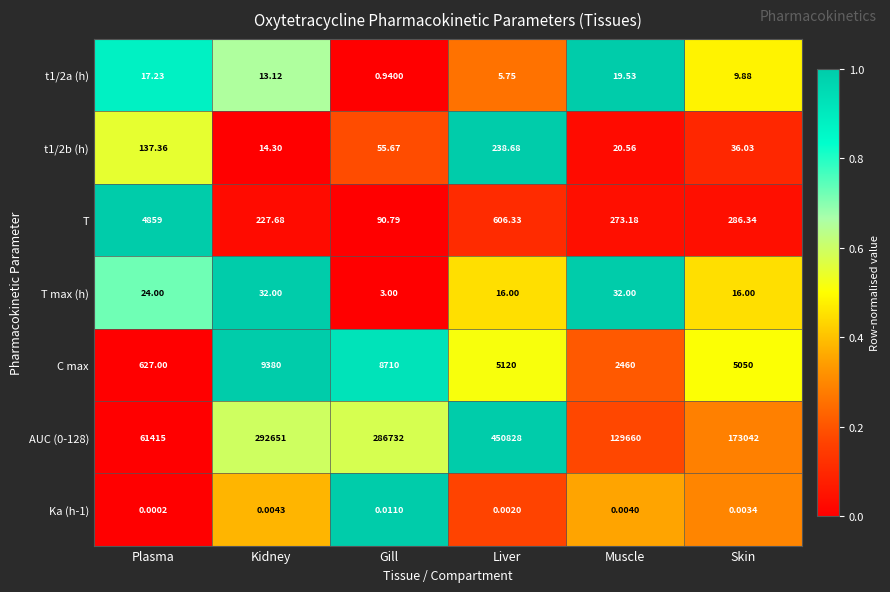

Is the value of T at Kidney greater than the value of C max at Muscle?

No